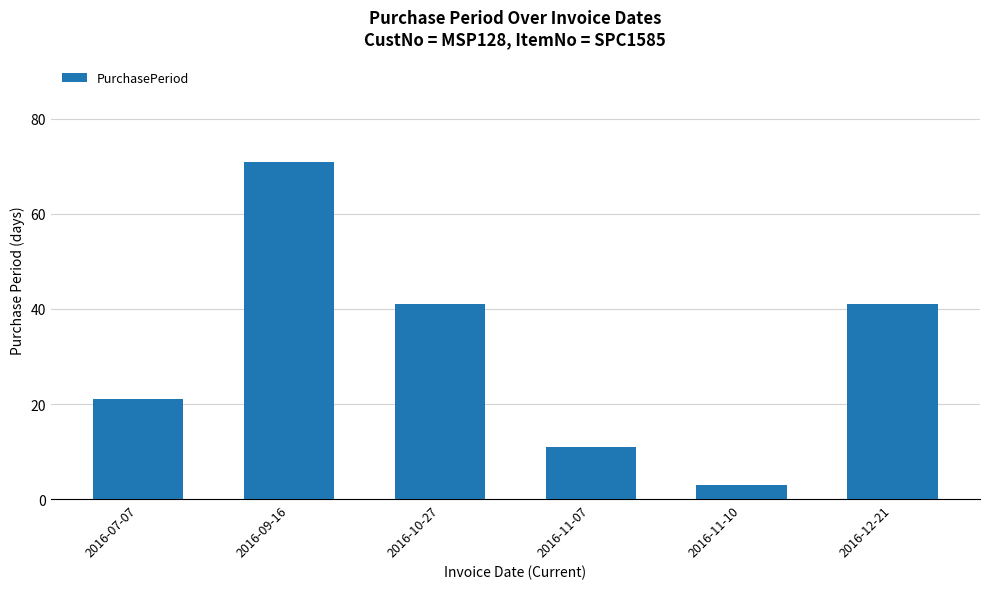

Reading left to right, extract all data points from this chart.

2016-07-07=21	2016-09-16=71	2016-10-27=41	2016-11-07=11	2016-11-10=3	2016-12-21=41